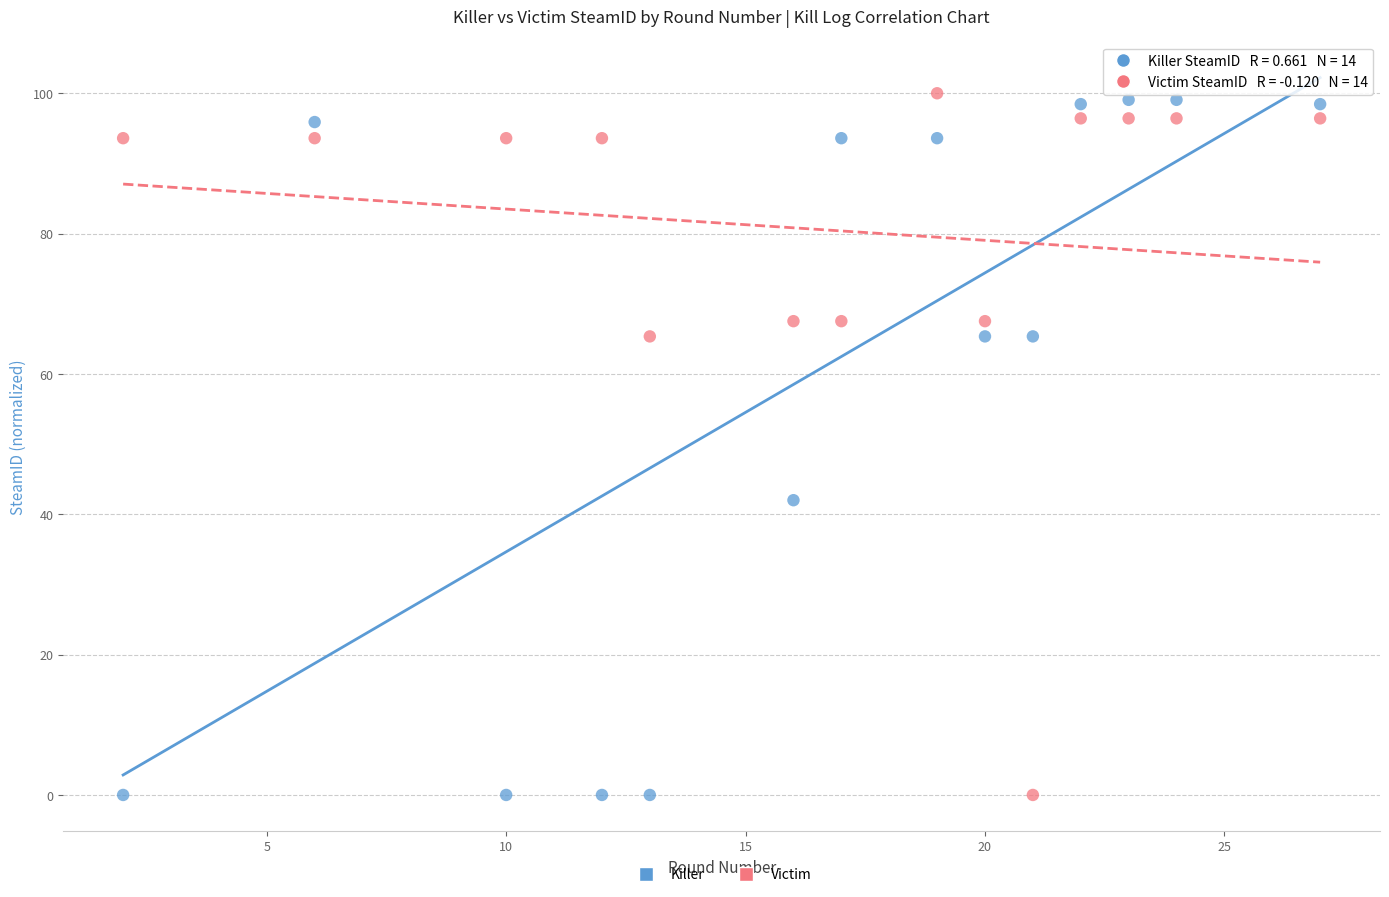

Across all data points, what is the range of X values (max minus min)?

25.0